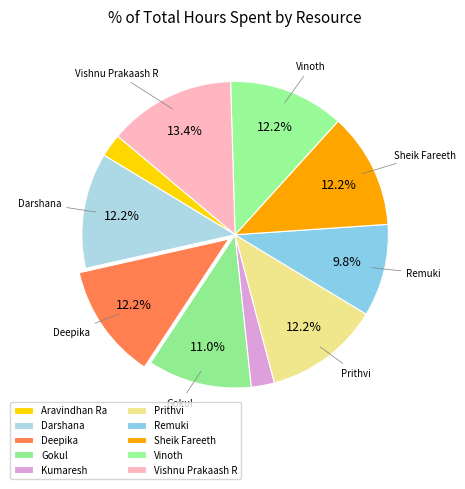

True or false: Prithvi accounts for 12% of the total.

True